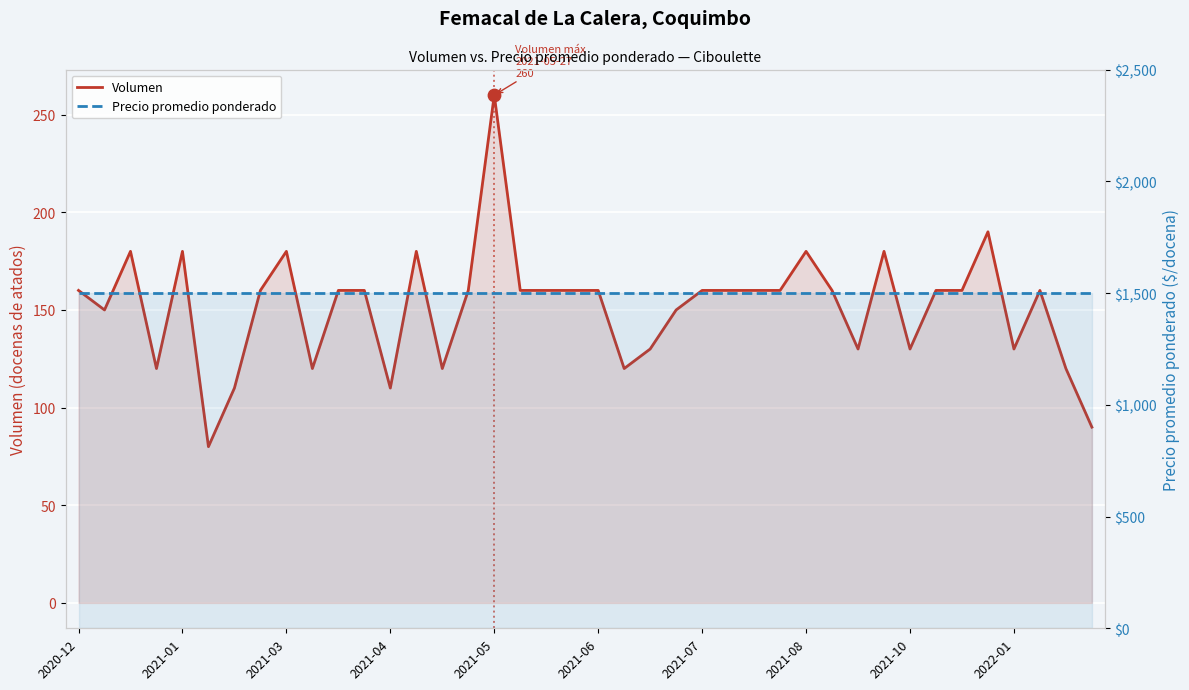

Which series has the largest Y range (max minus min)?

Volumen